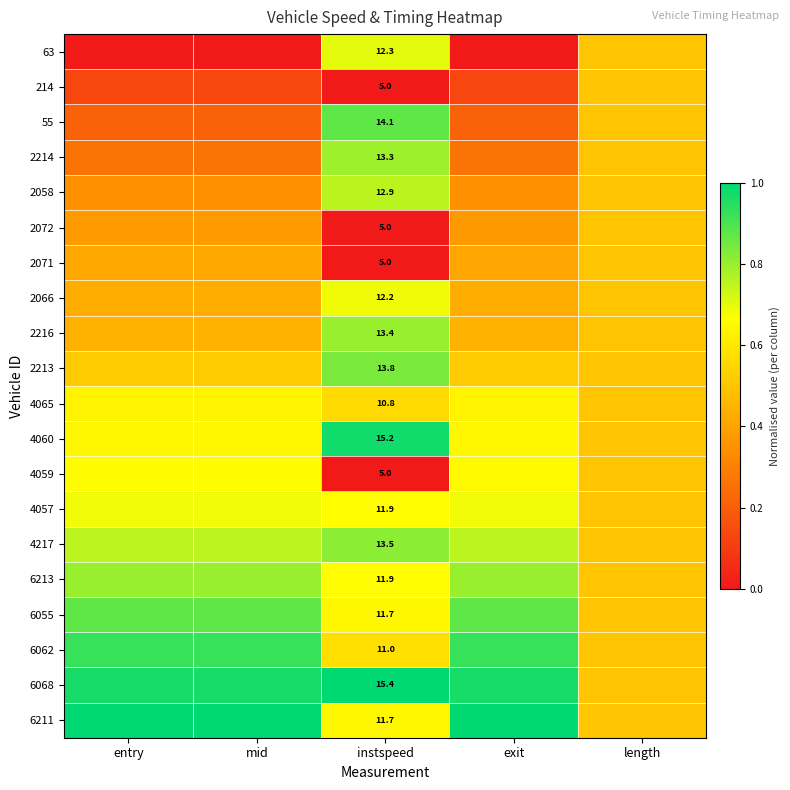

Which has a higher value, exit or mid?

exit